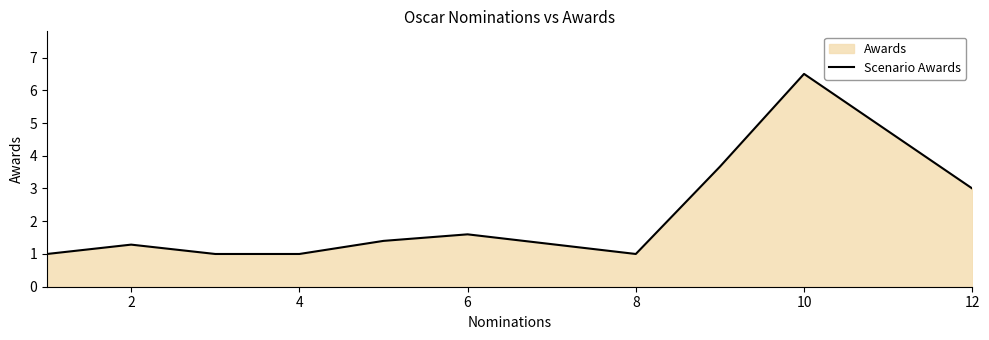

What is the difference between the maximum and second lowest values?

5.5